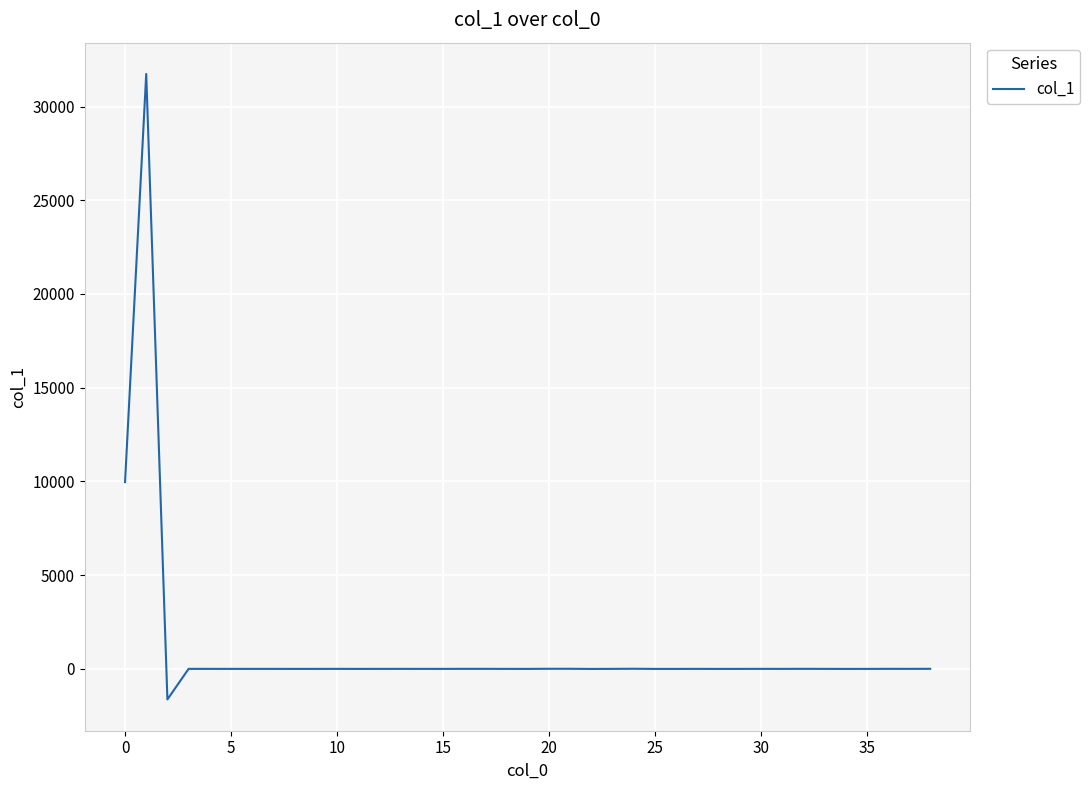

What is the maximum value shown in the chart?

31738.1